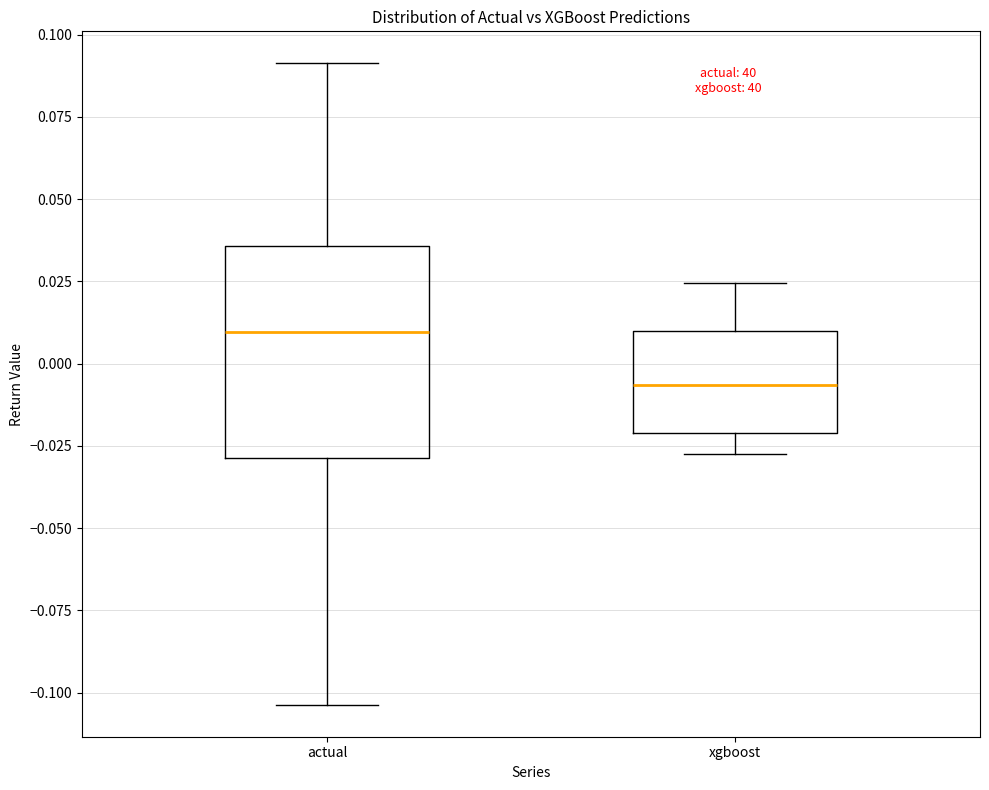

Reading left to right, read every box against the y-axis: the position of its median line, the range the box covers, and the ends of its whiskers. The values are not printed on the chart, so give them approximately, as read against the axis.

actual: median 0.010, box -0.030 to 0.035, whiskers -0.105 to 0.090
xgboost: median -0.005, box -0.020 to 0.010, whiskers -0.025 to 0.025